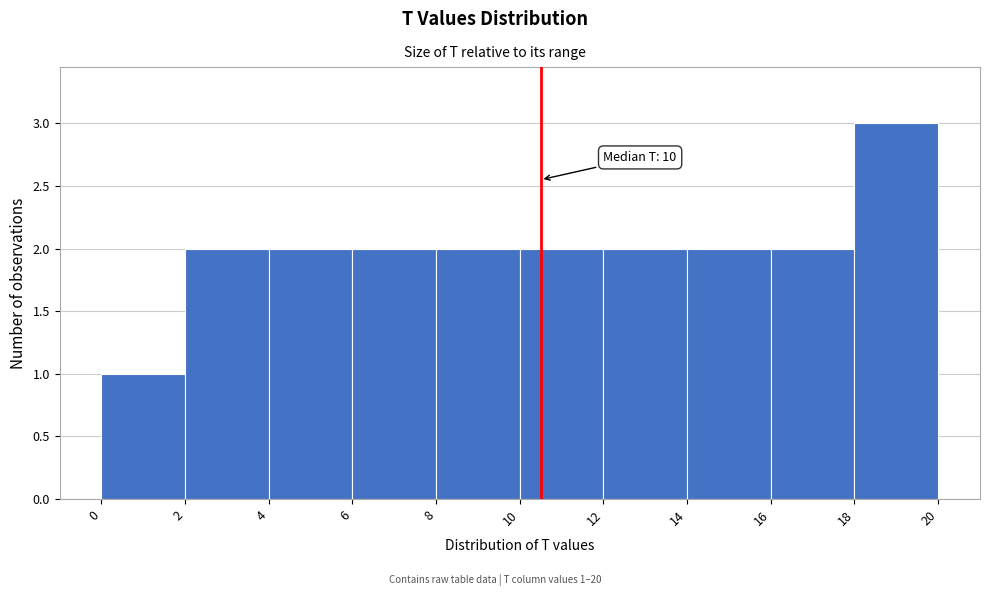

Which range on the x-axis has the tallest bar?

18 to 20